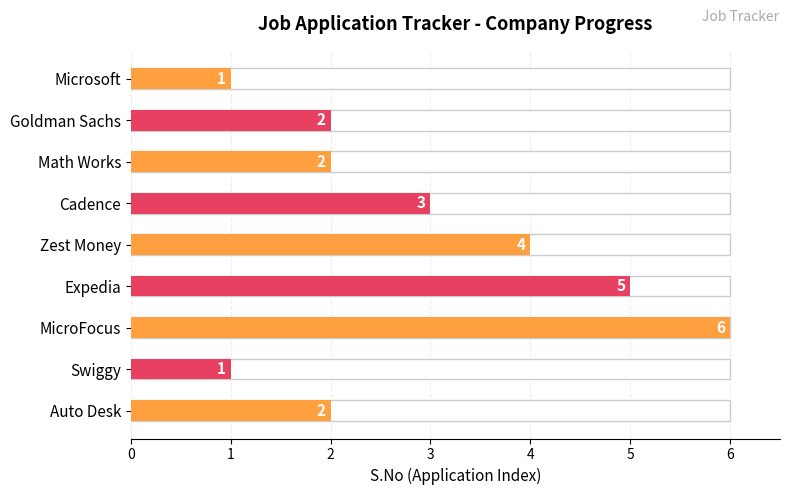

What is the value of the 3rd bar from the left?

2